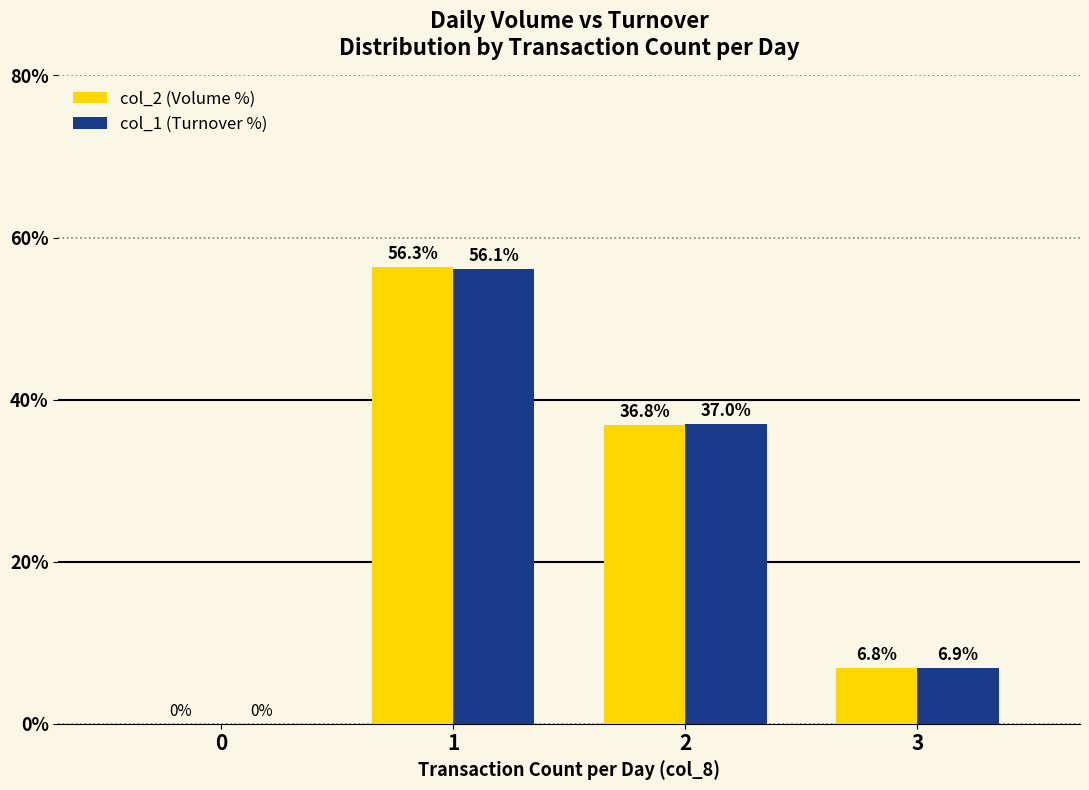

Which category has the highest value across all series?

1